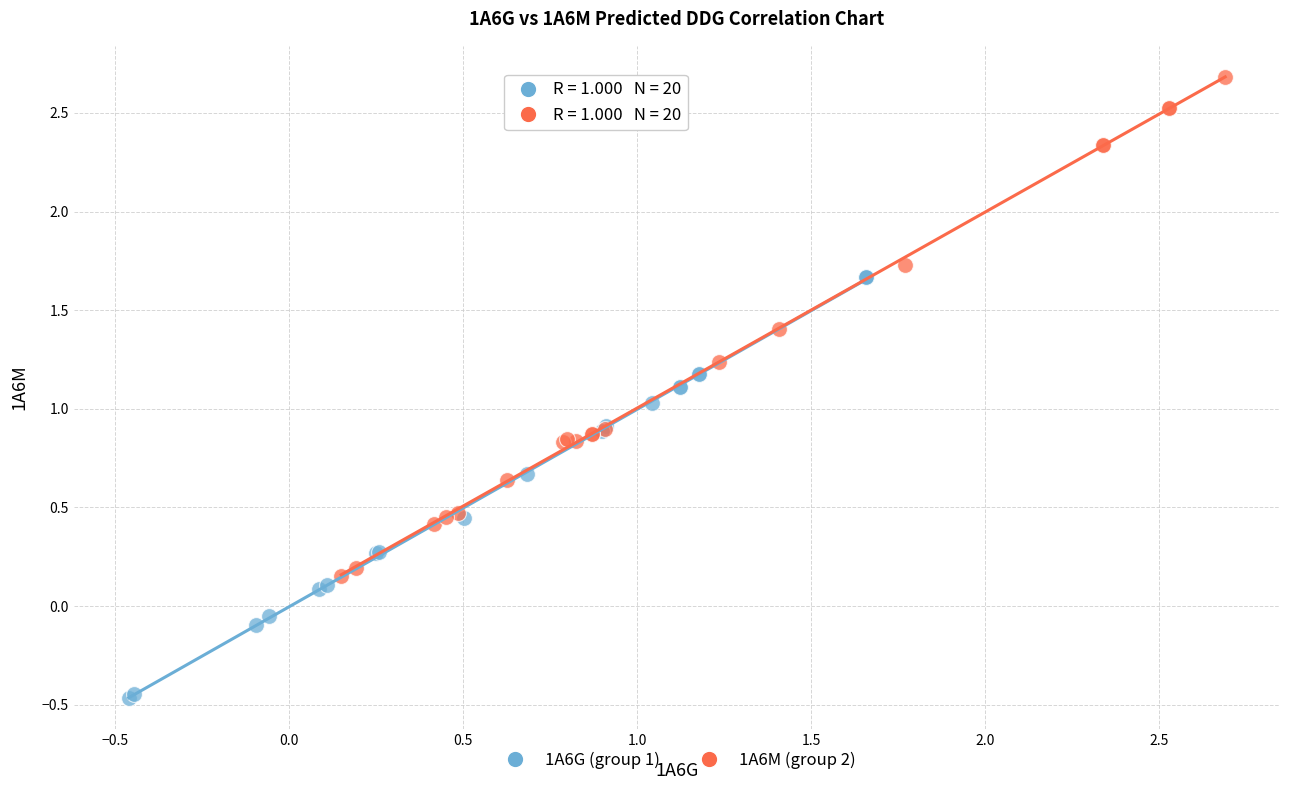

Which series reaches the minimum Y coordinate?

1A6G (group 1)